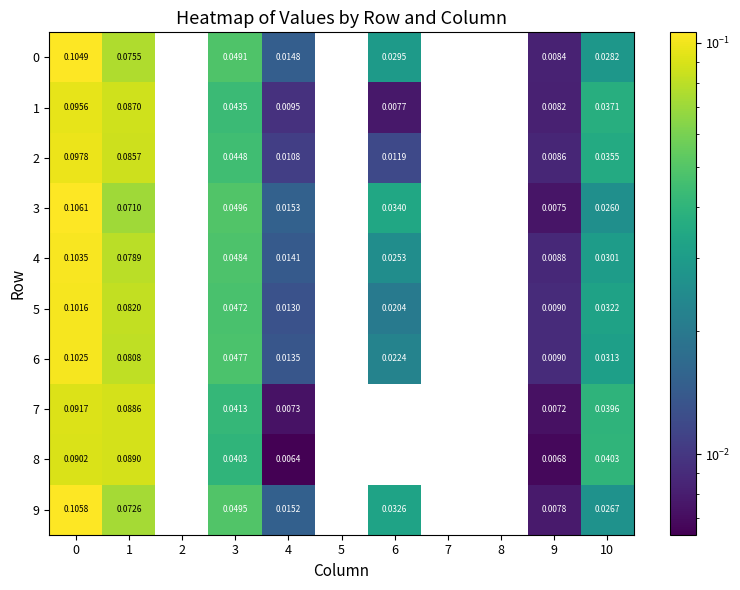

Is the value of 9 at 9 greater than the value of 1 at 1?

No